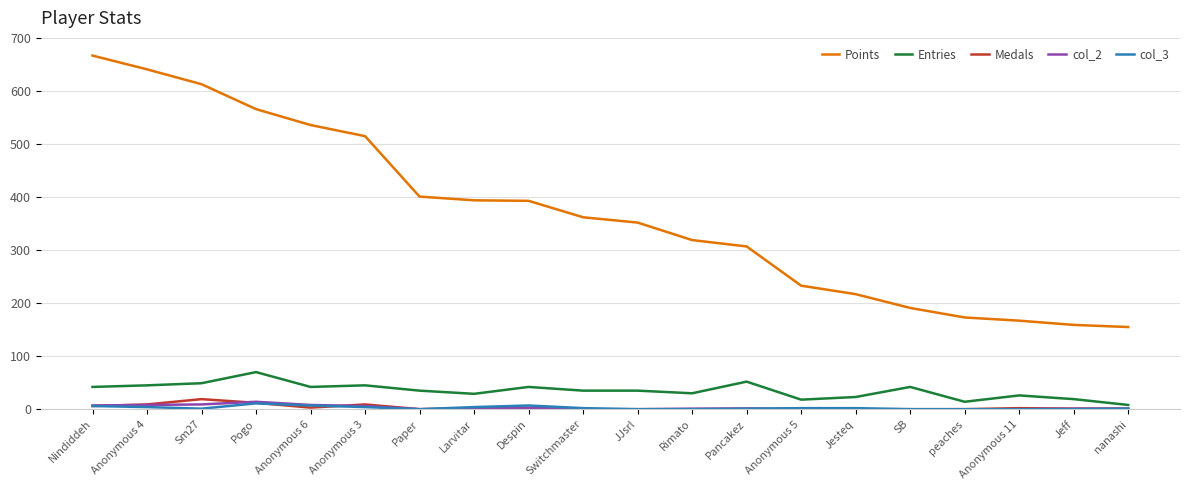

Which series changed the most between JJsrl and Anonymous 5?

Points